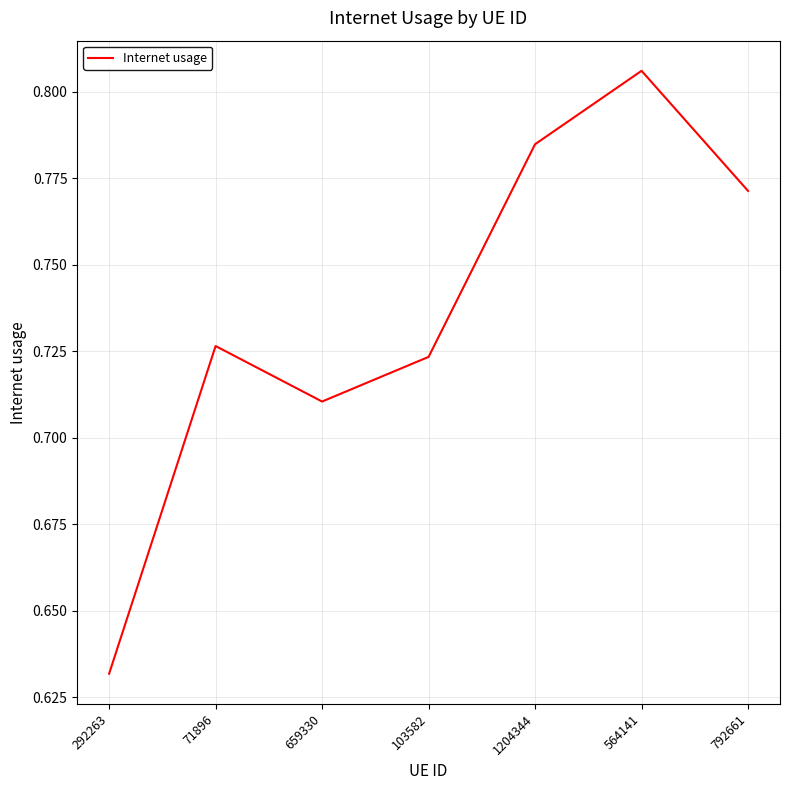

Does the chart display data point markers on the line(s)?

No